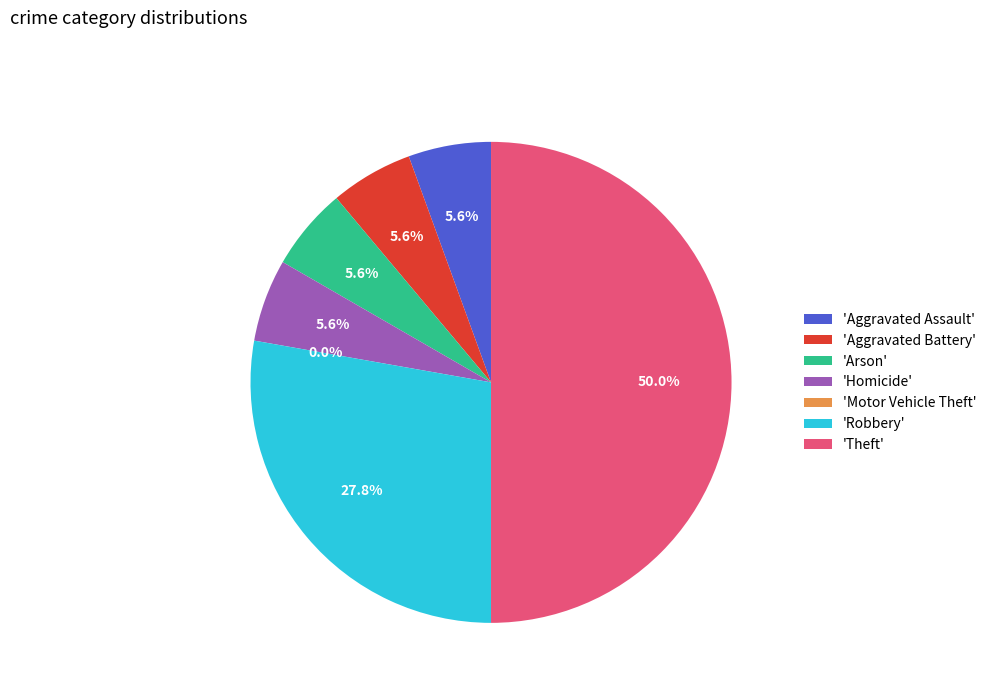

The Arson slice represents 6% of the pie. True or false?

True